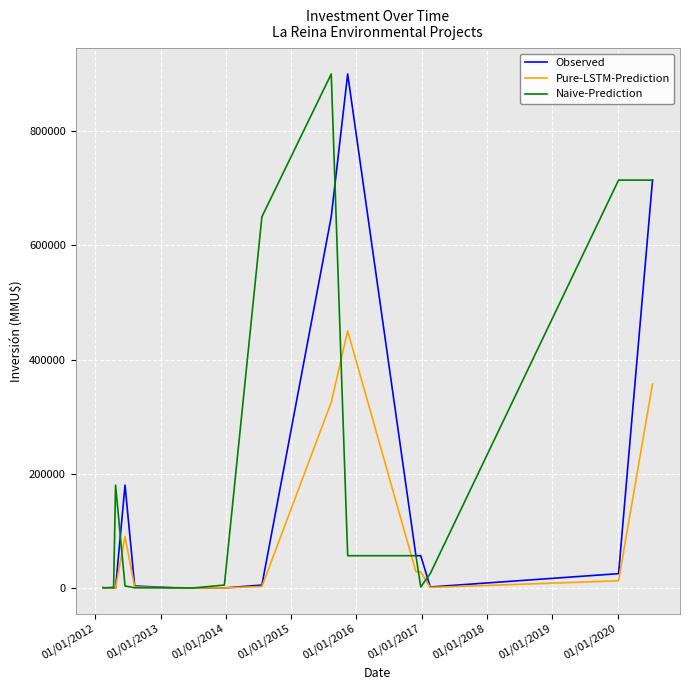

What is the difference between the maximum and second lowest values in the Naive-Prediction series?

900000